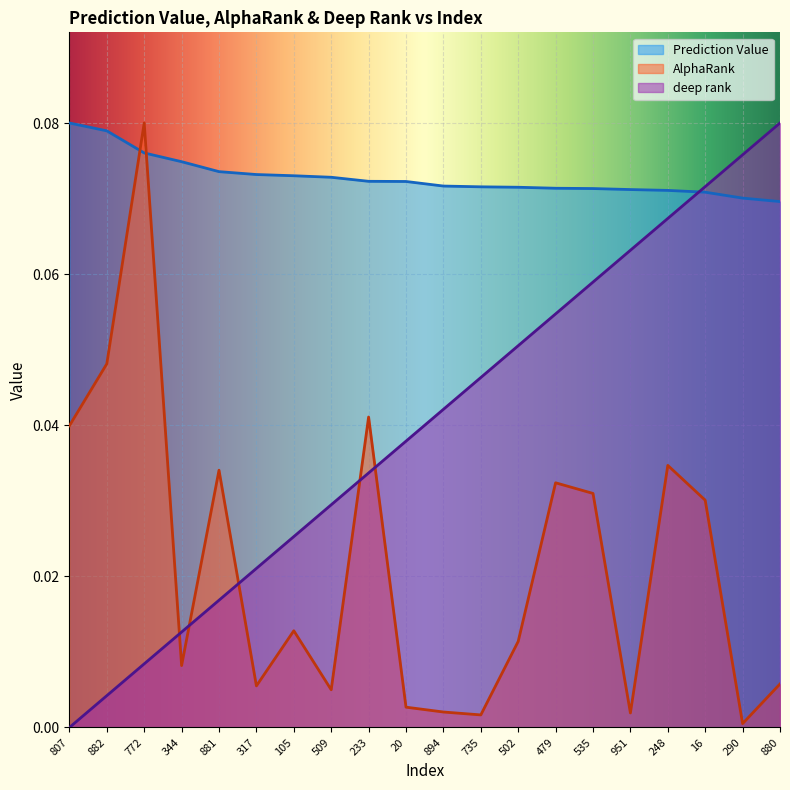

List the labels in order of AlphaRank value, smallest first.

290, 735, 951, 894, 20, 509, 317, 880, 344, 502, 105, 16, 535, 479, 881, 248, 807, 233, 882, 772